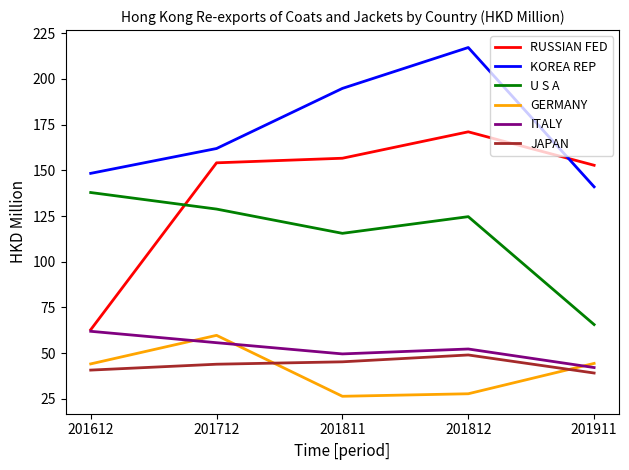

The KOREA REP series shows 148.4 at 201612. True or false?

True